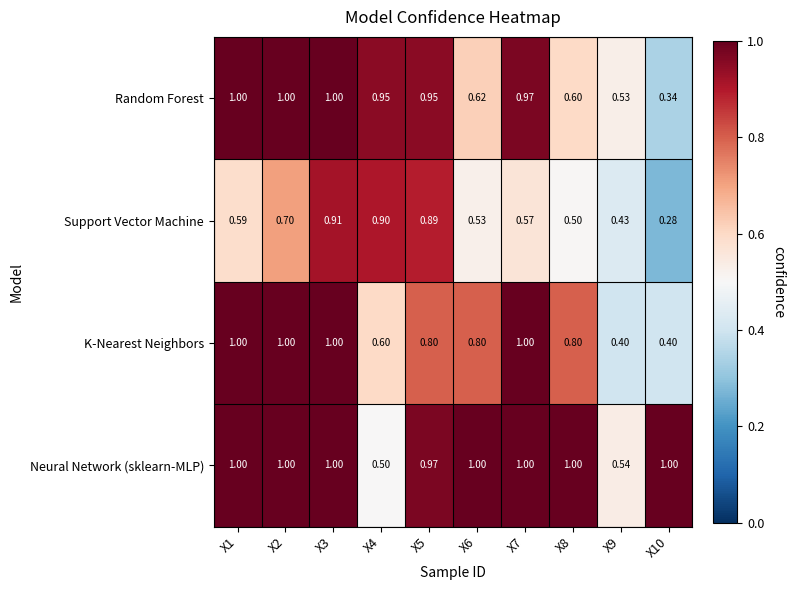

What is the total value across all series at X6?

3.0